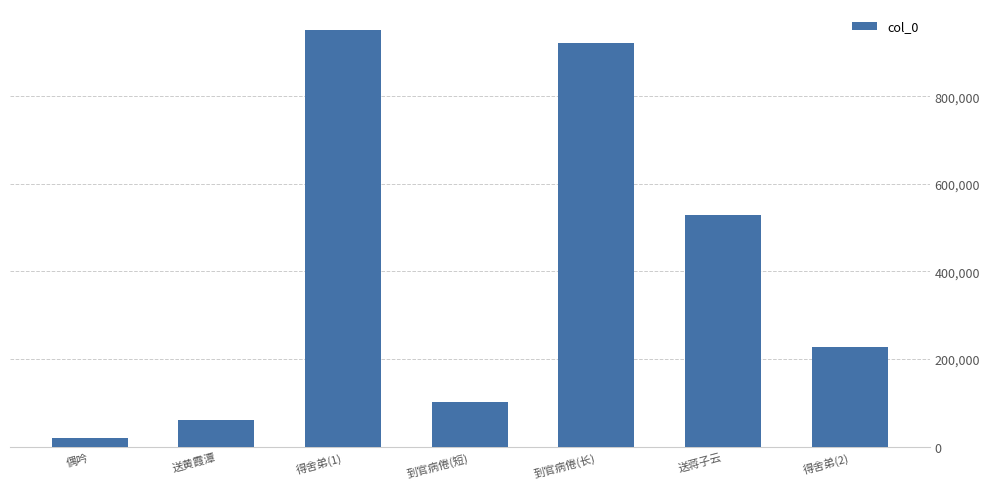

At which label is the value closest to 485539?

送蒋子云